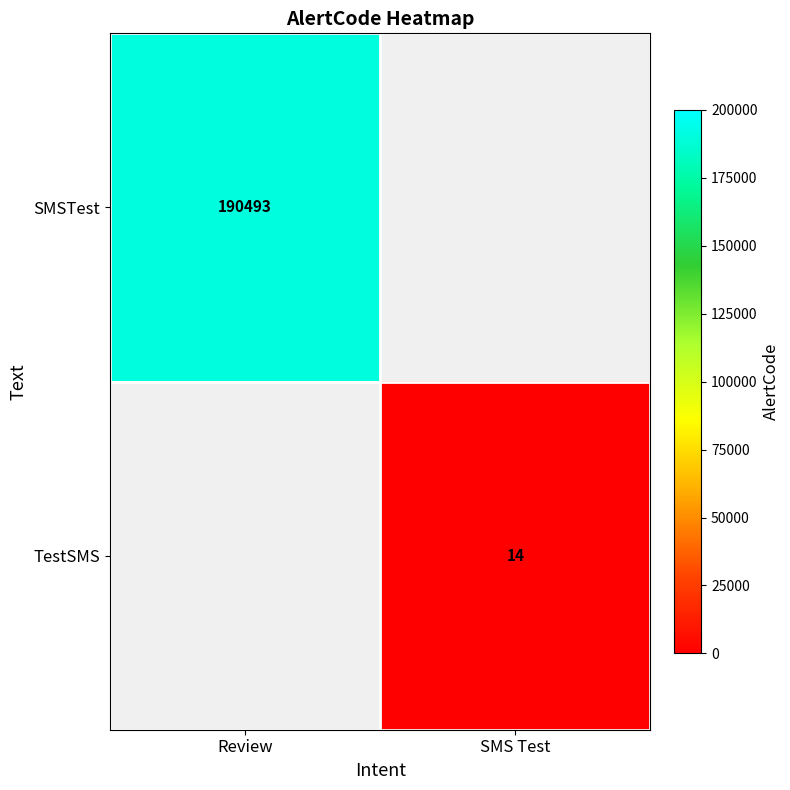

The SMSTest series shows 190493 at Review. True or false?

True